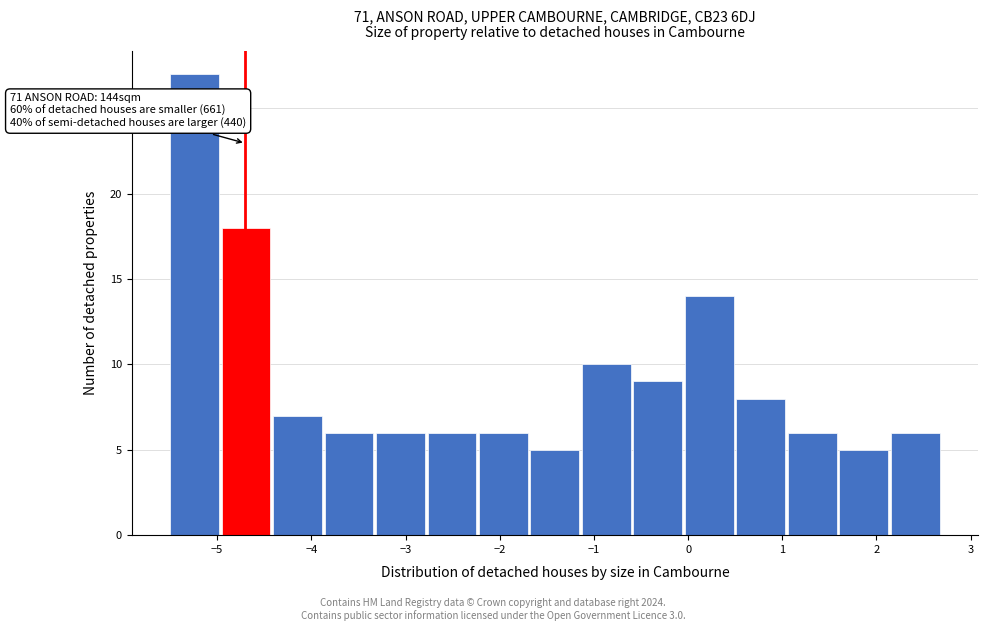

Which range on the x-axis has the tallest bar?

-5.5 to -5.0